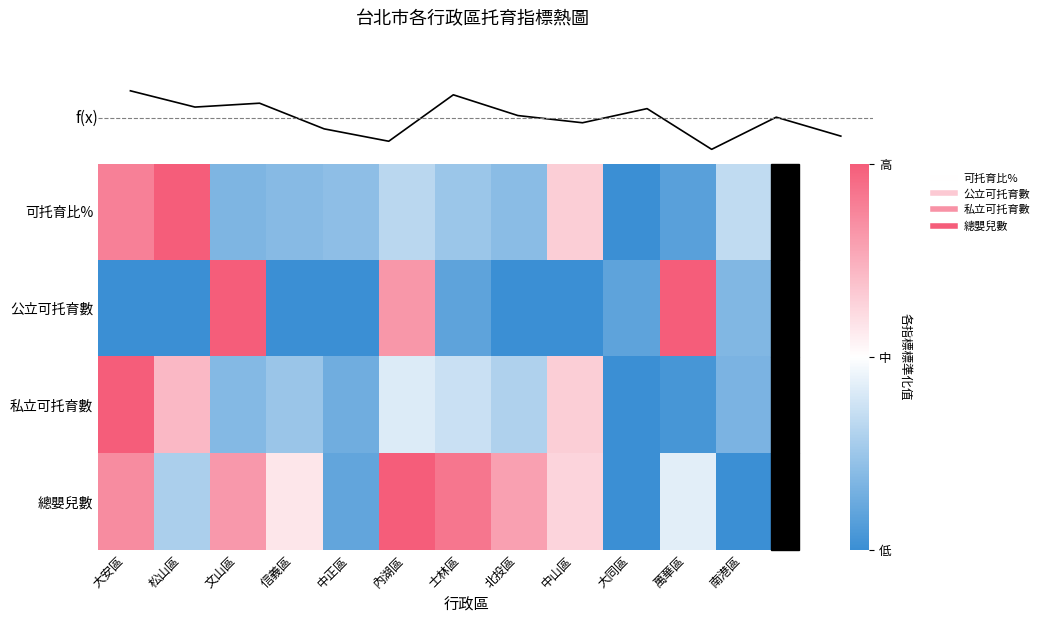

Is the value of 公立可托育數 at 內湖區 greater than the value of 可托育比% at 中山區?

Yes